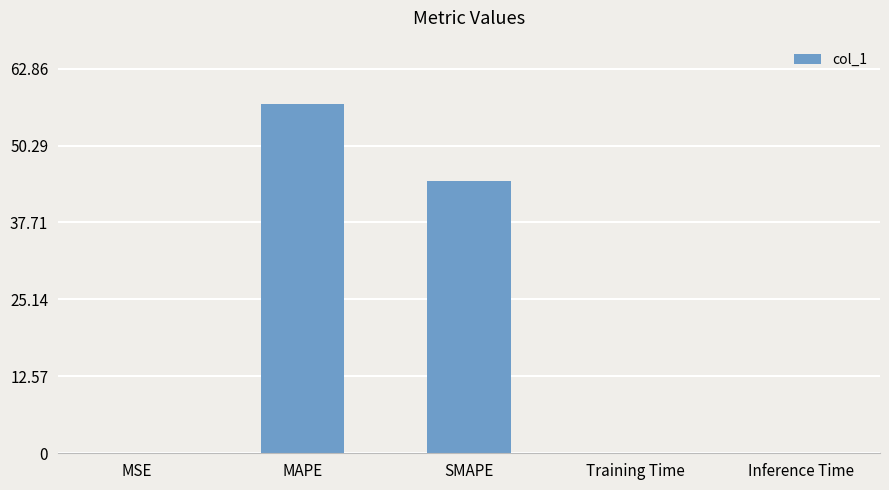

What is the sum of all values?

101.6